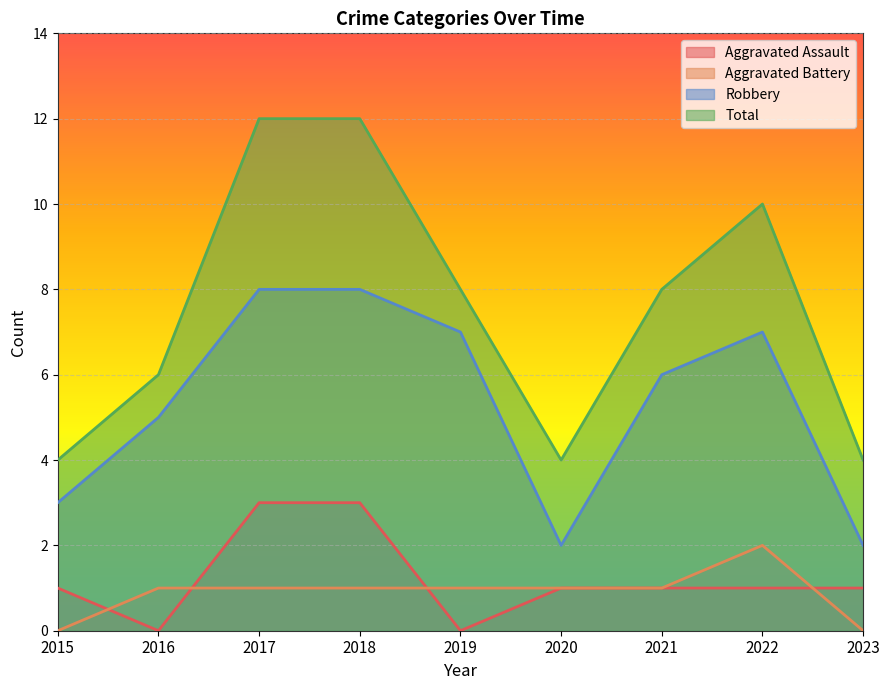

At which label does Robbery first exceed 6?

2017